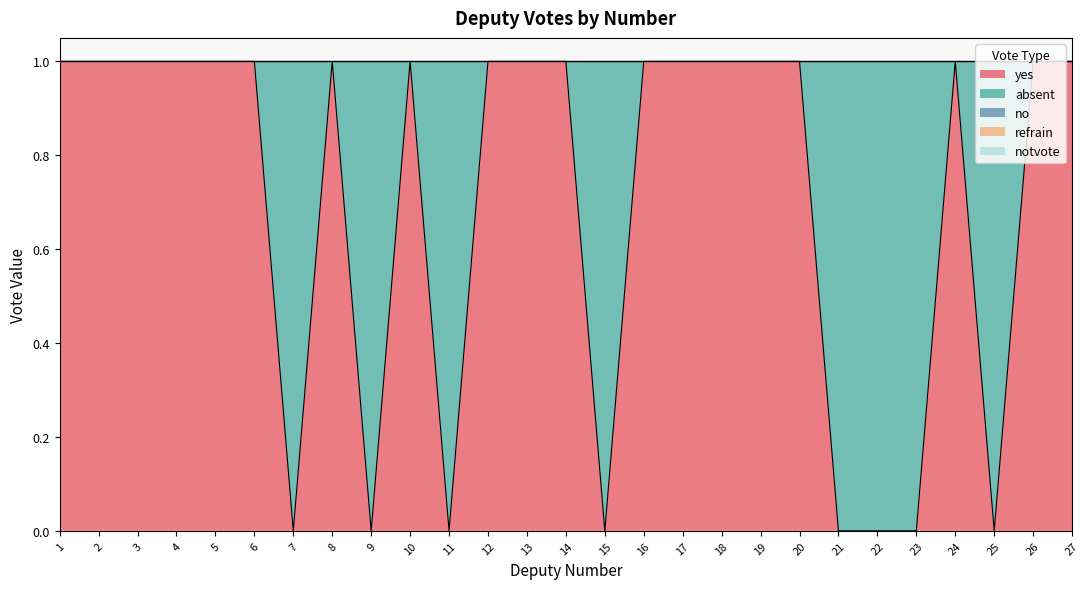

Does the chart display data point markers on the line(s)?

No